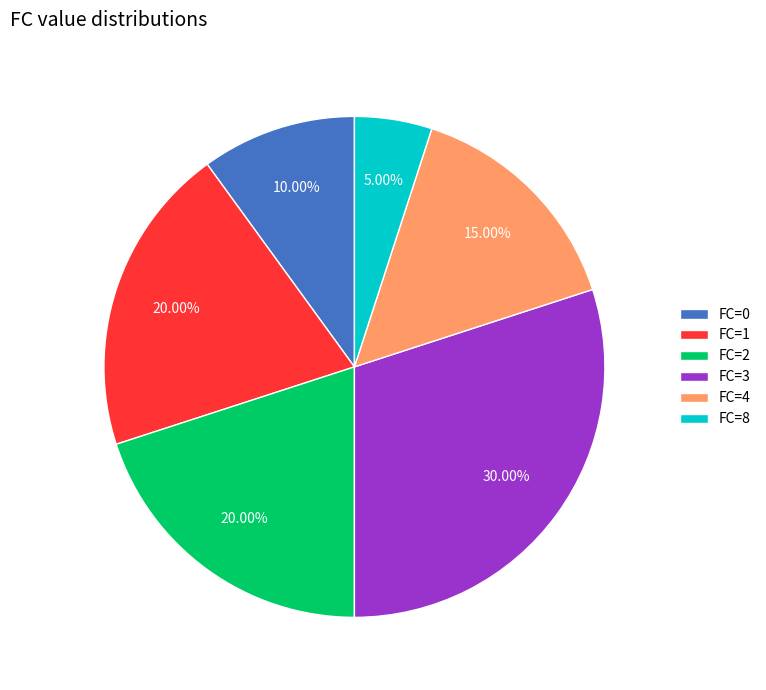

Combined, do FC=3 and FC=8 account for over 50%?

No